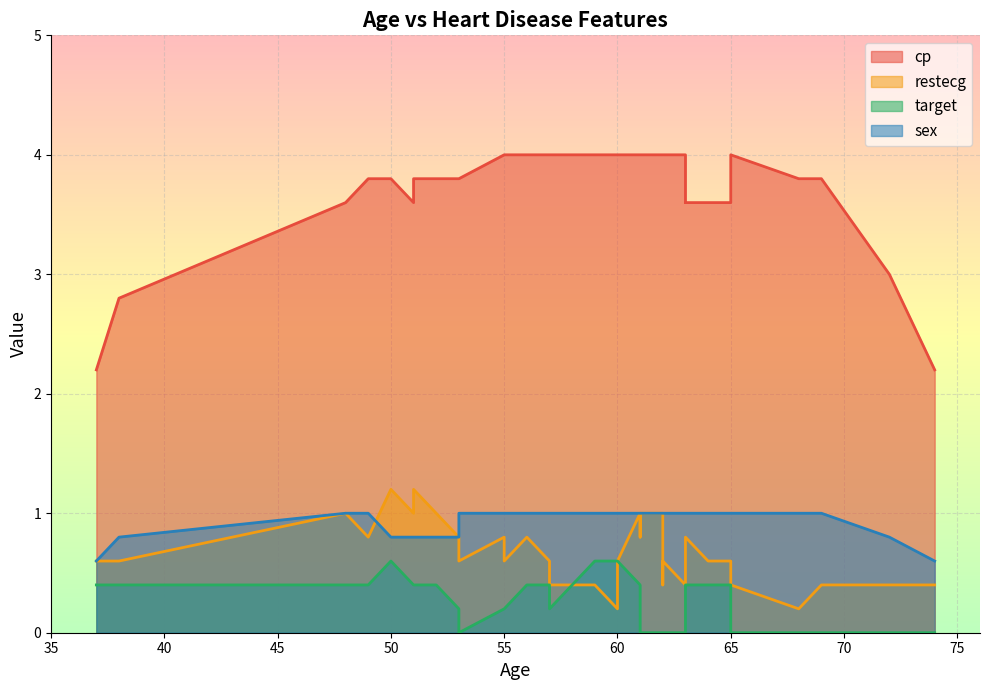

True or false: cp has a value of 4 at 65.

True